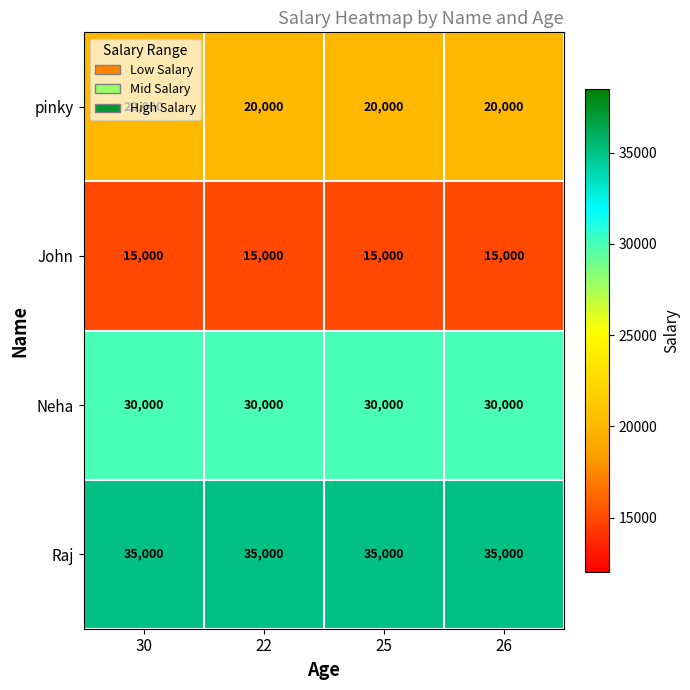

What is the minimum value for John?

15000